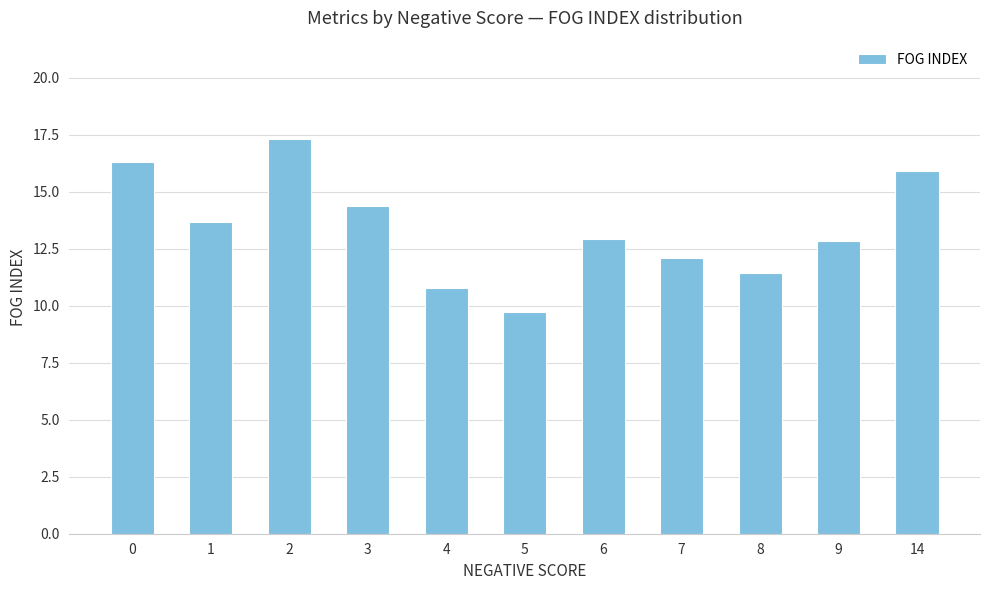

Approximately how many times larger is the value at 9 compared to 5?

1.3